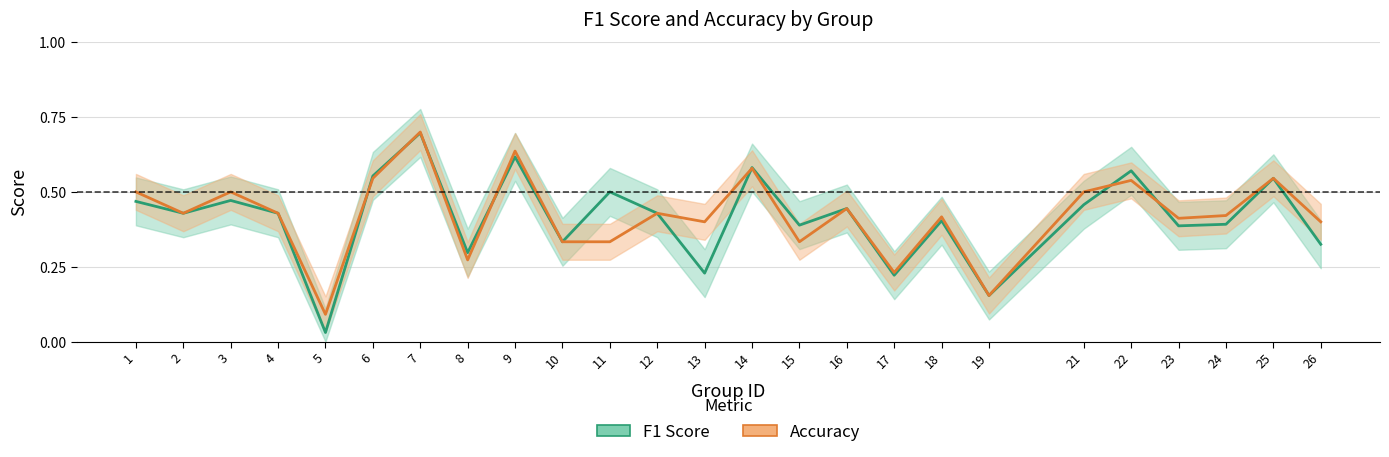

Is this an area chart (filled region under the line)?

No